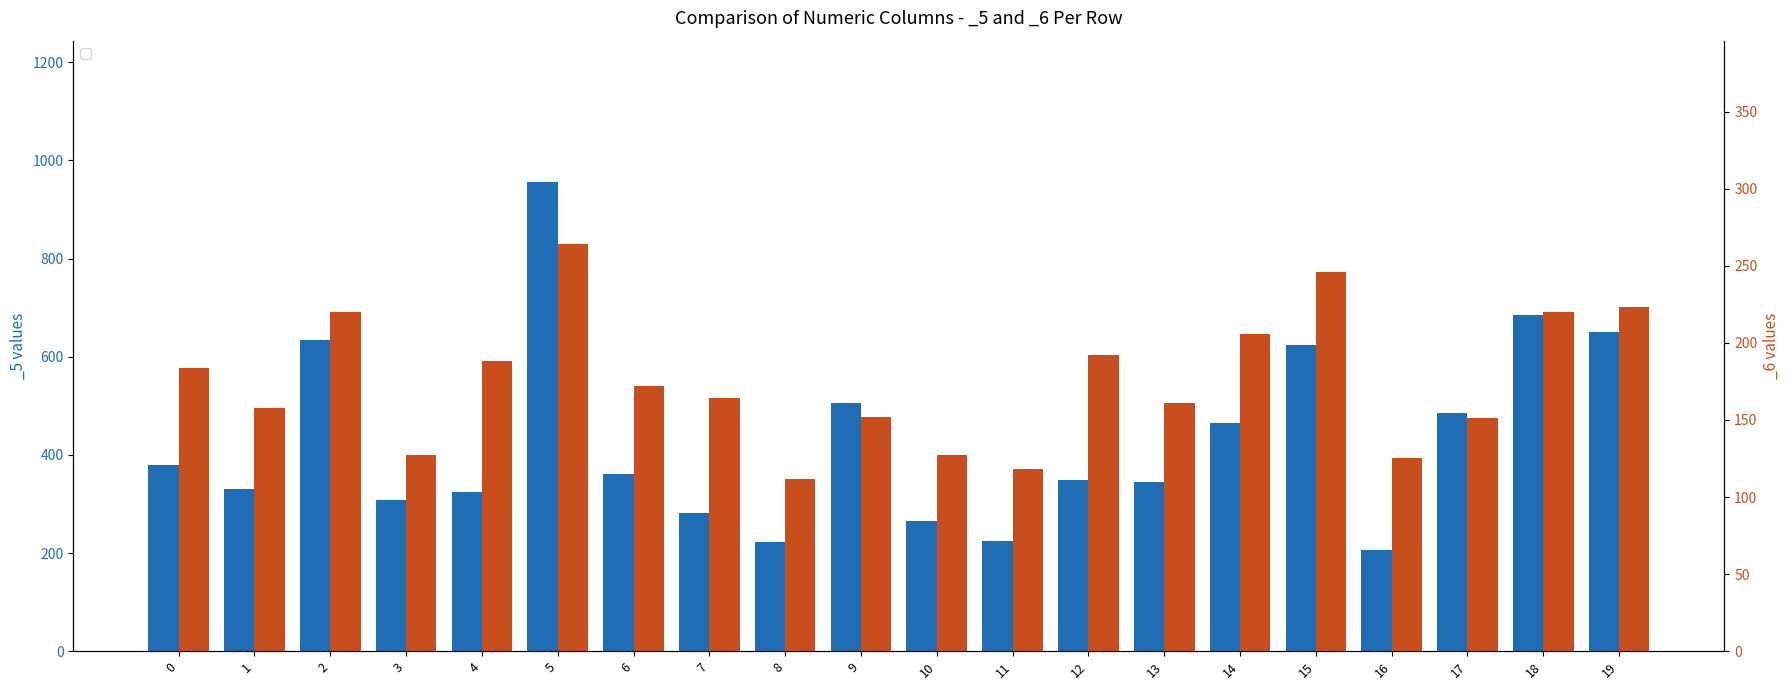

The value of _5 at 12 is 96. True or false?

False